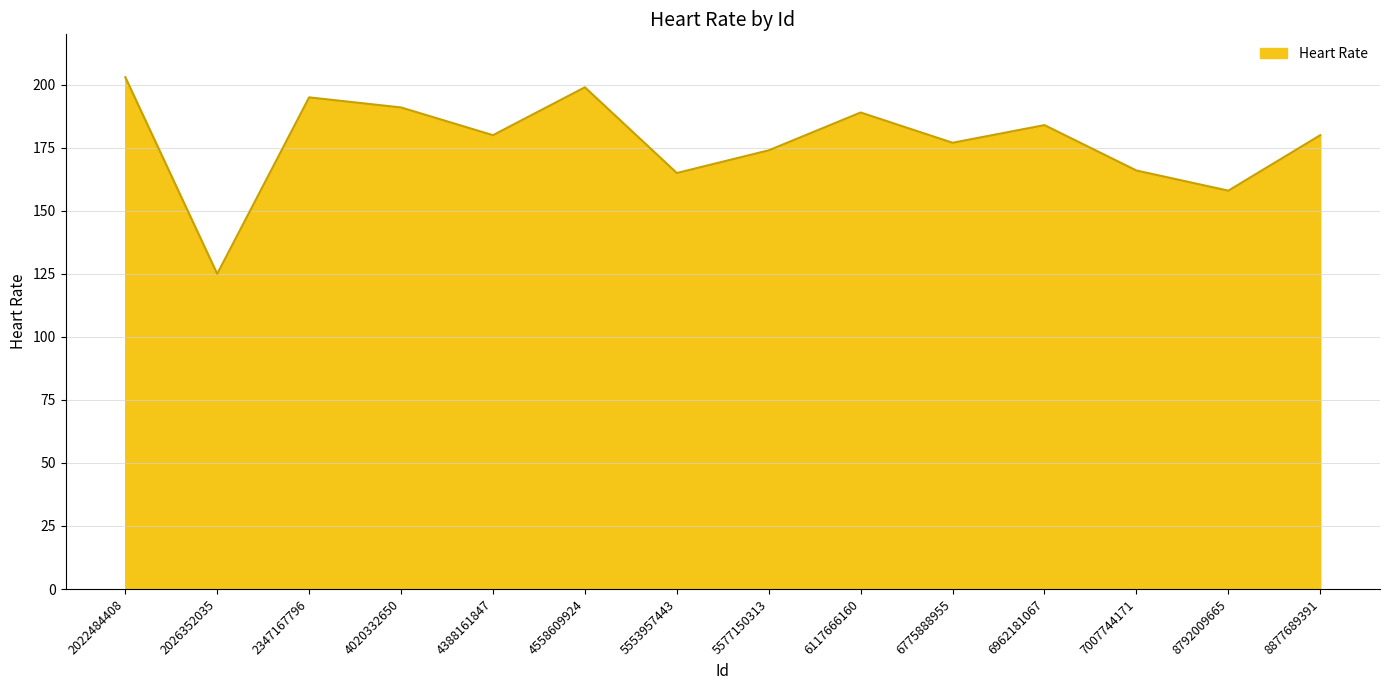

What is the greatest value displayed?

203